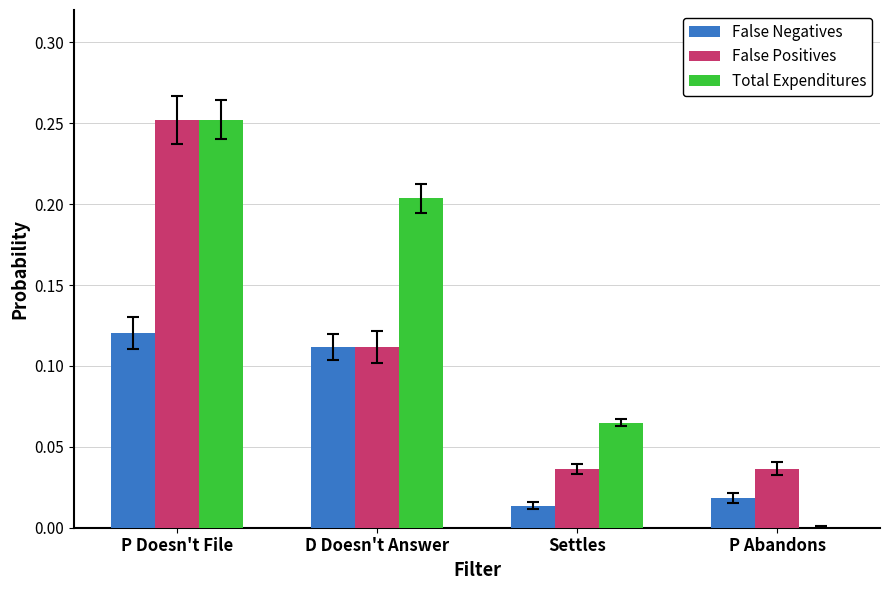

Is the value of False Negatives at Settles greater than the value of Total Expenditures at P Abandons?

Yes